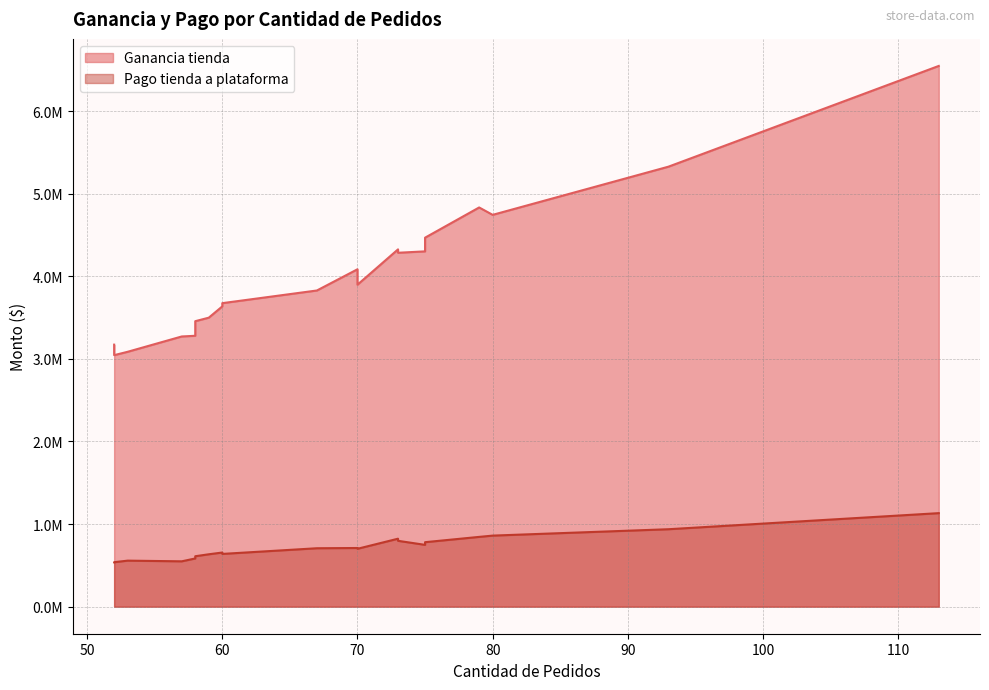

Is the value of Ganancia tienda at 59 greater than the value of Pago tienda a plataforma at 73?

Yes